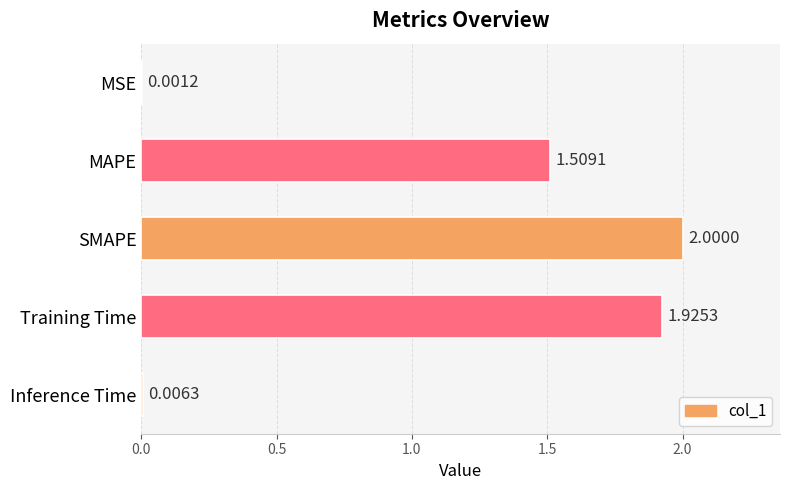

Where is the data nearest to the value 1?

MAPE